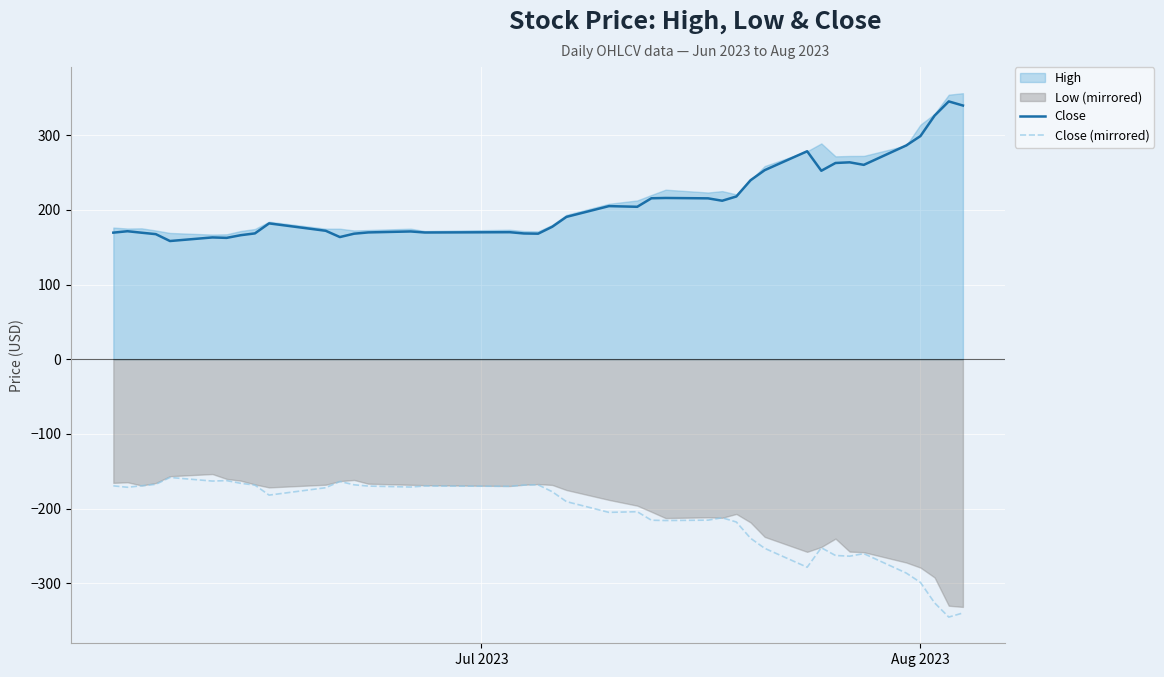

True or false: Close (mirrored) and Close cross at least once.

False